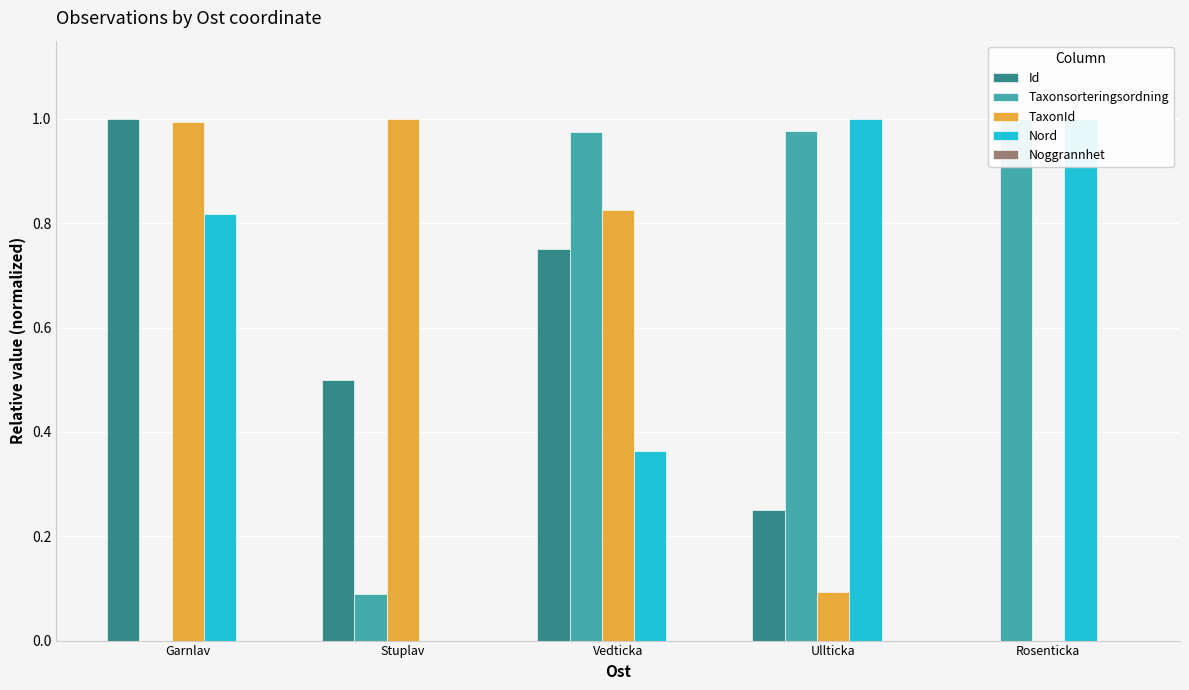

What are all the series names shown in the legend?

Id, Taxonsorteringsordning, TaxonId, Nord, Noggrannhet